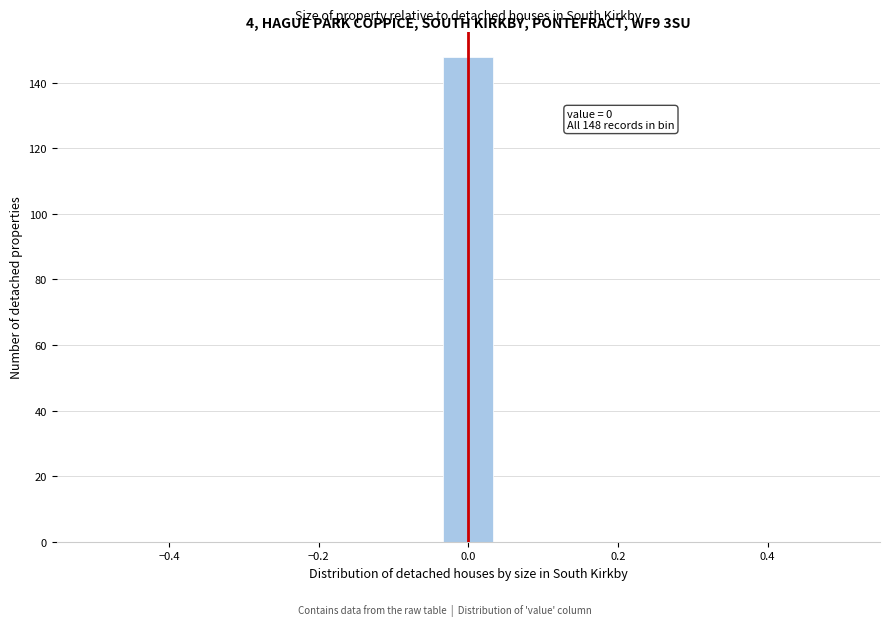

Read against the x-axis, roughly where is the centre of the tallest bar?

0.00